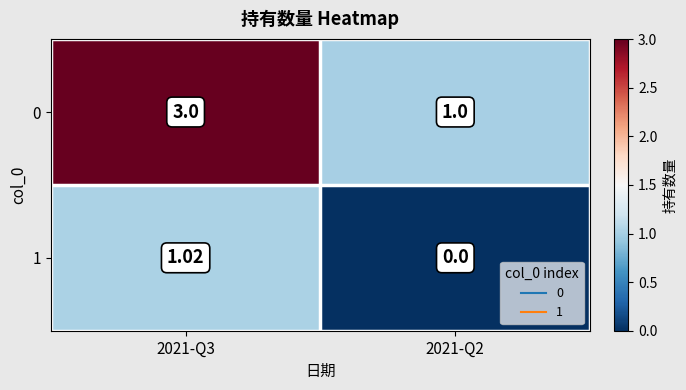

Is the value of 0 at 2021-Q3 greater than the value of 1 at 2021-Q2?

Yes